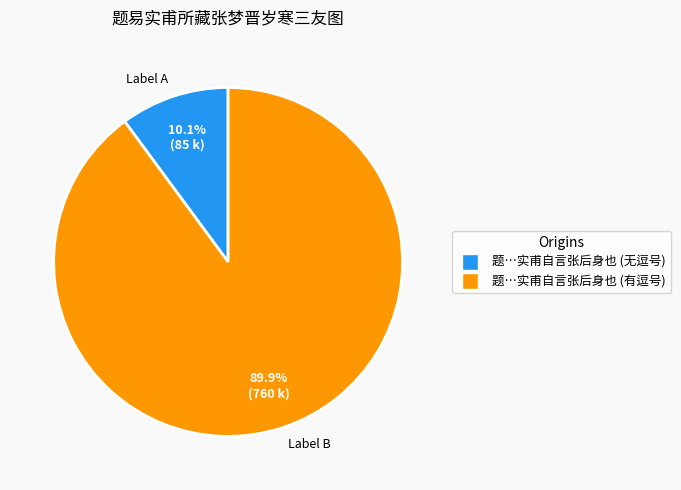

Approximately how many times larger is the value at Label B compared to Label A?

8.9